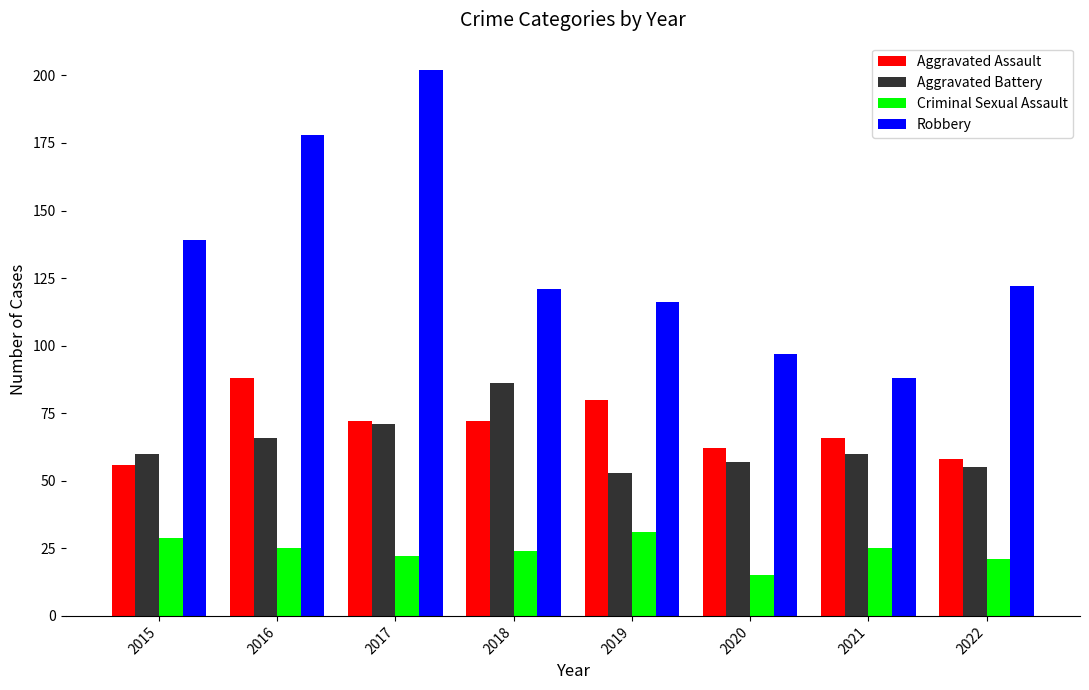

What is the spread (max minus min) of values at 2016?

153